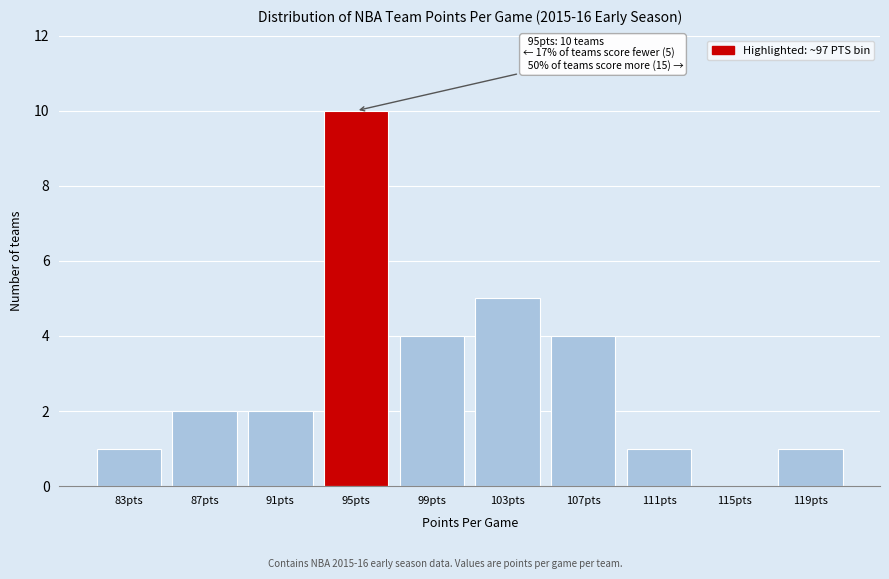

Reading left to right, what are all the values shown in this chart?

83pts=1	87pts=2	91pts=2	95pts=10	99pts=4	103pts=5	107pts=4	111pts=1	115pts=0	119pts=1